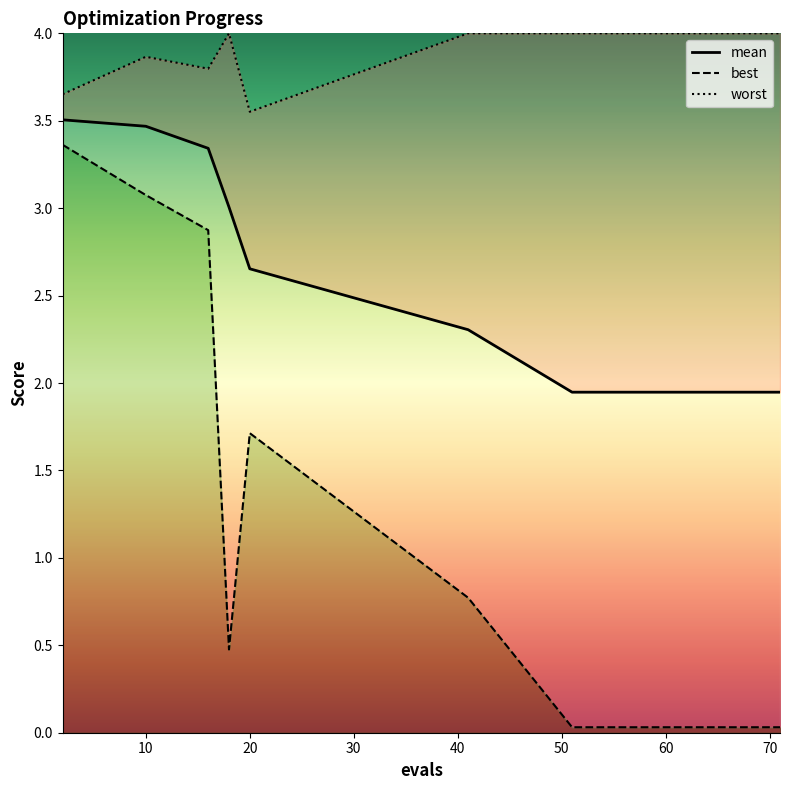

Which series has the largest total across all categories?

worst